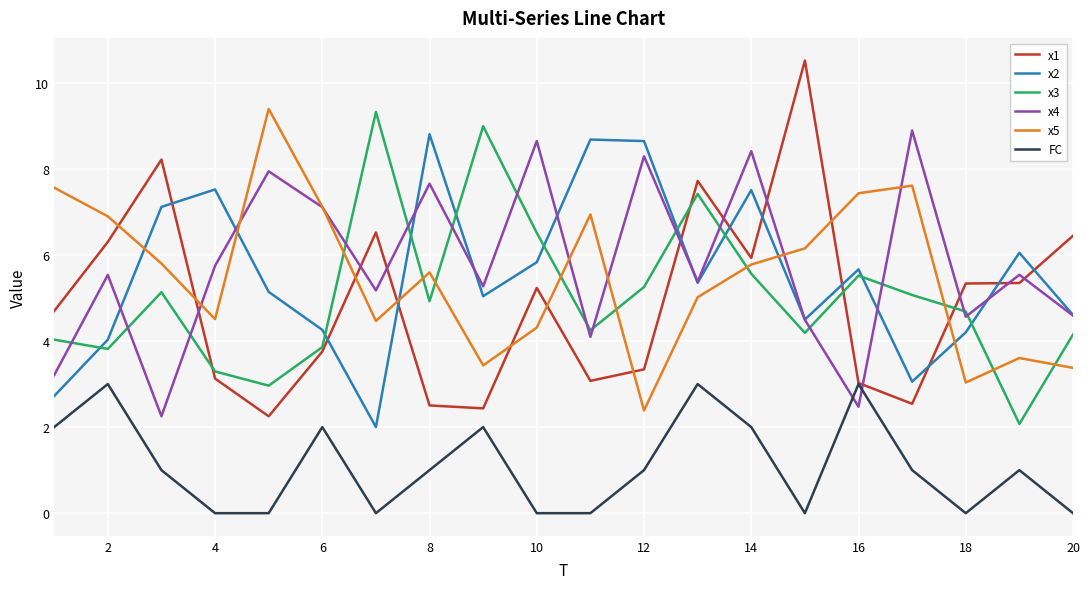

Which series has the largest range (max minus min)?

x1